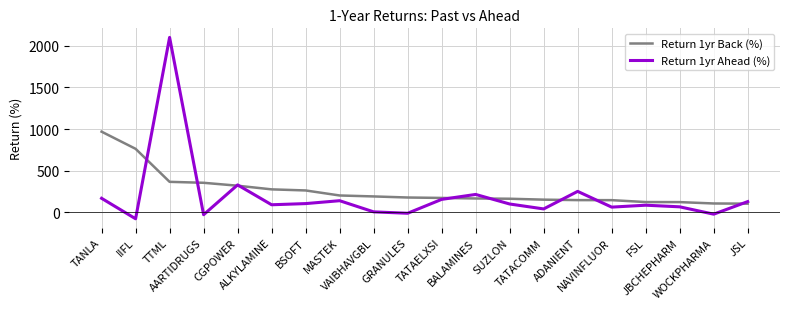

Where is the first local minimum for Return 1yr Ahead (%)?

IIFL